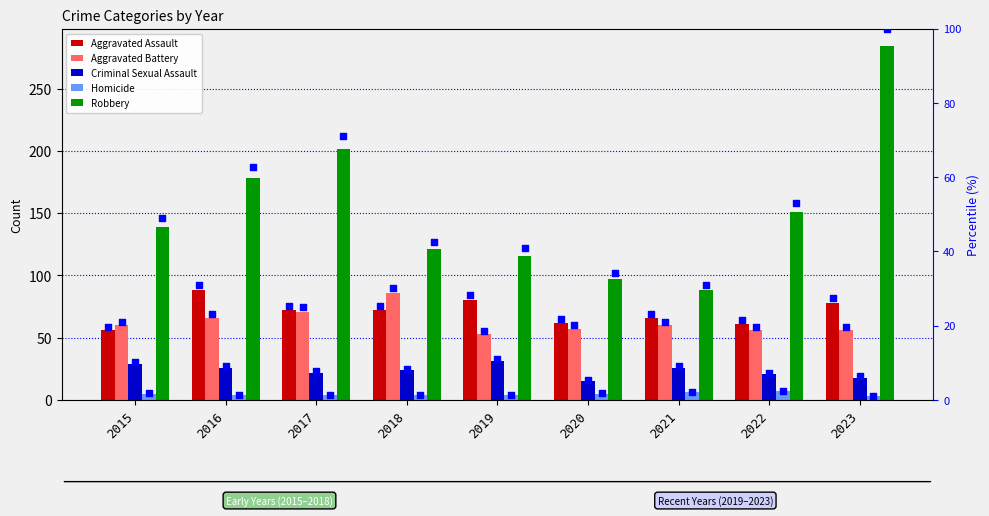

At how many categories does at least one series exceed 91?

8